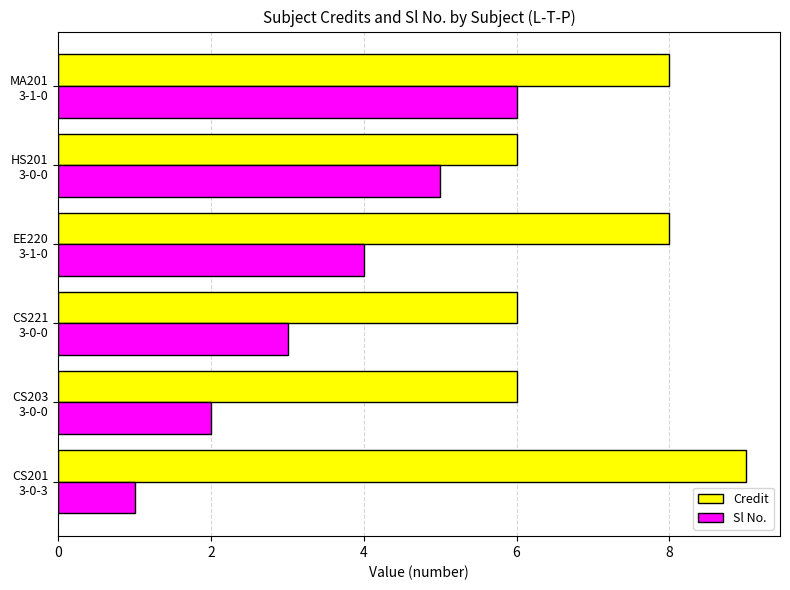

Which series has the widest spread of values?

Sl No.